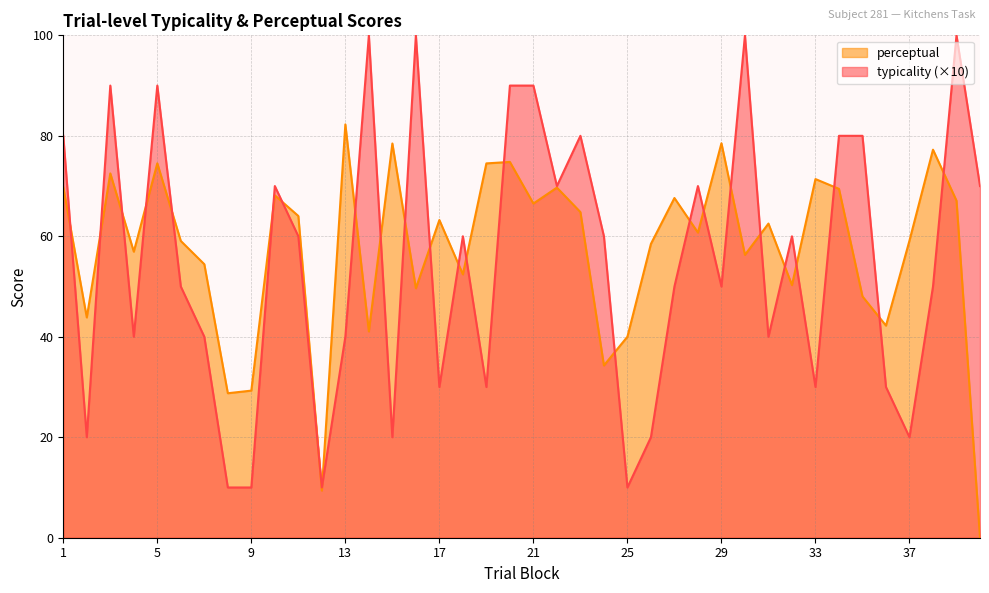

What is the value of the perceptual point at the 39th from the left?

67.1